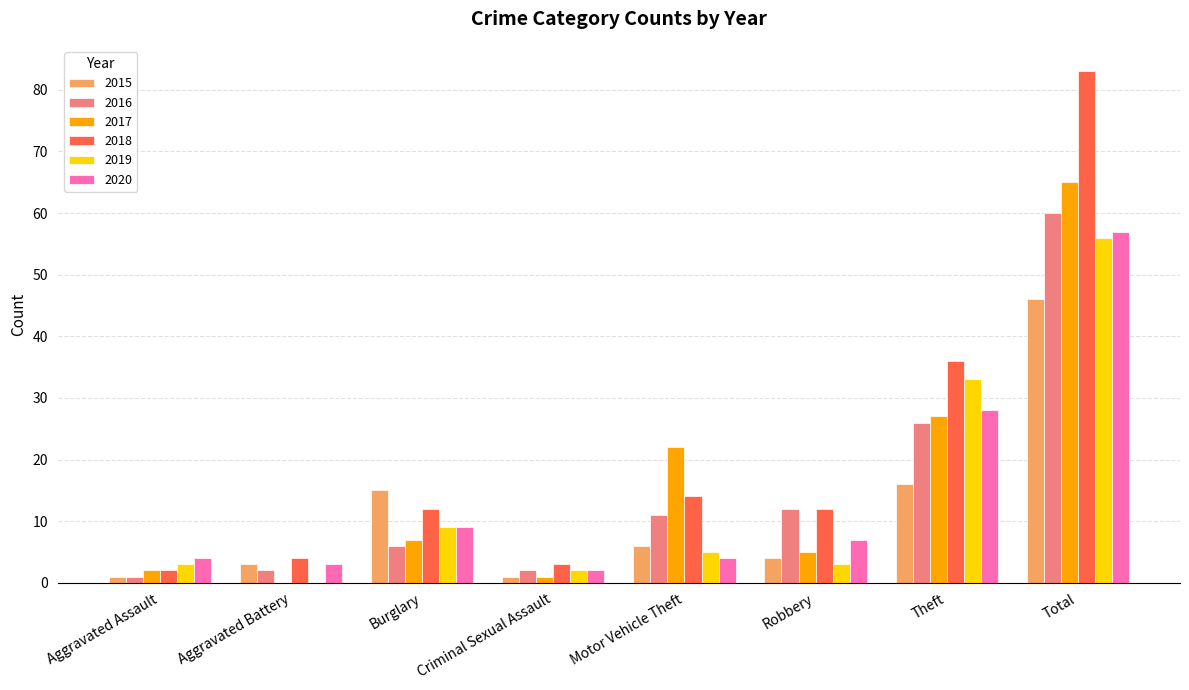

Where is 2019 nearest to the value 28?

Theft